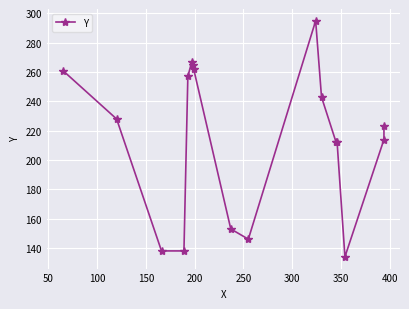

Reading right to left, what are all the values shown in this chart?

223	214	134	212	212	243	295	146	153	262	265	267	257	138	138	228	261